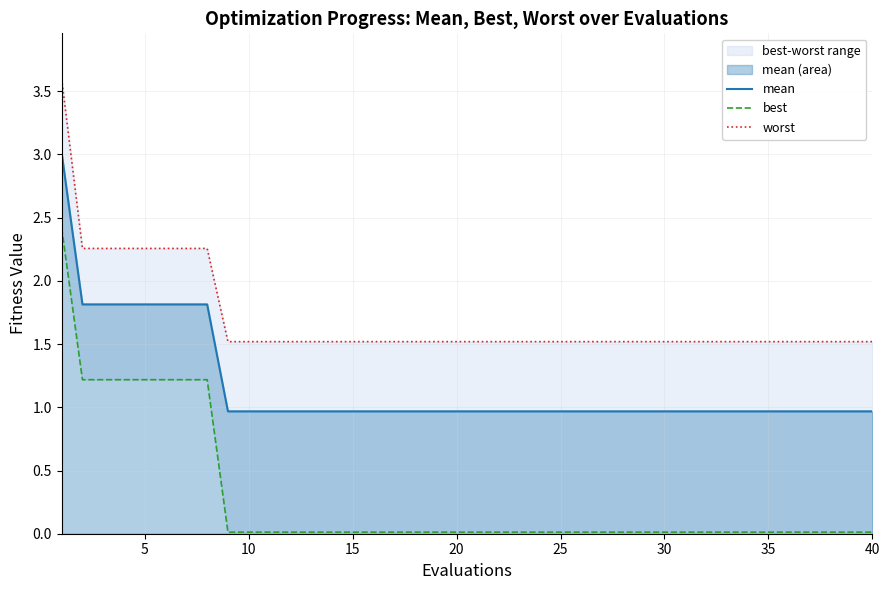

What is the spread (max minus min) of values at 20?

1.0